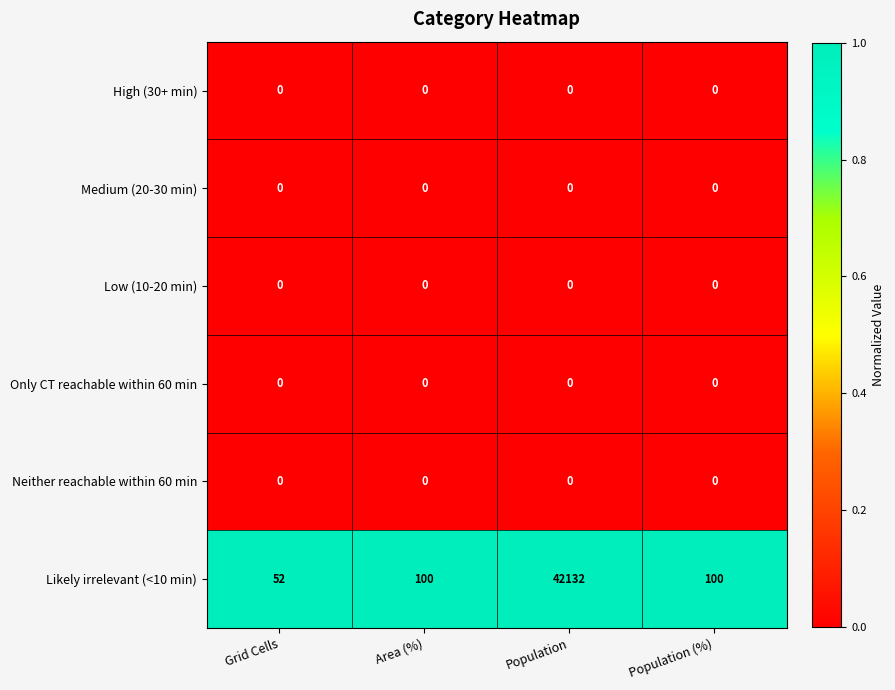

At which label does Likely irrelevant (<10 min) reach its minimum?

Grid Cells